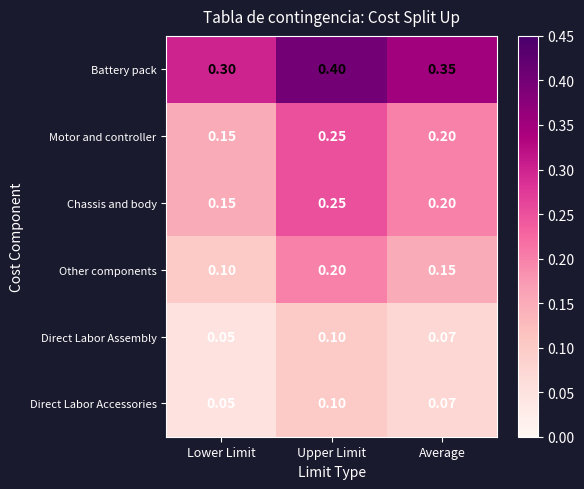

At which category is the sum across all series the highest?

Upper Limit